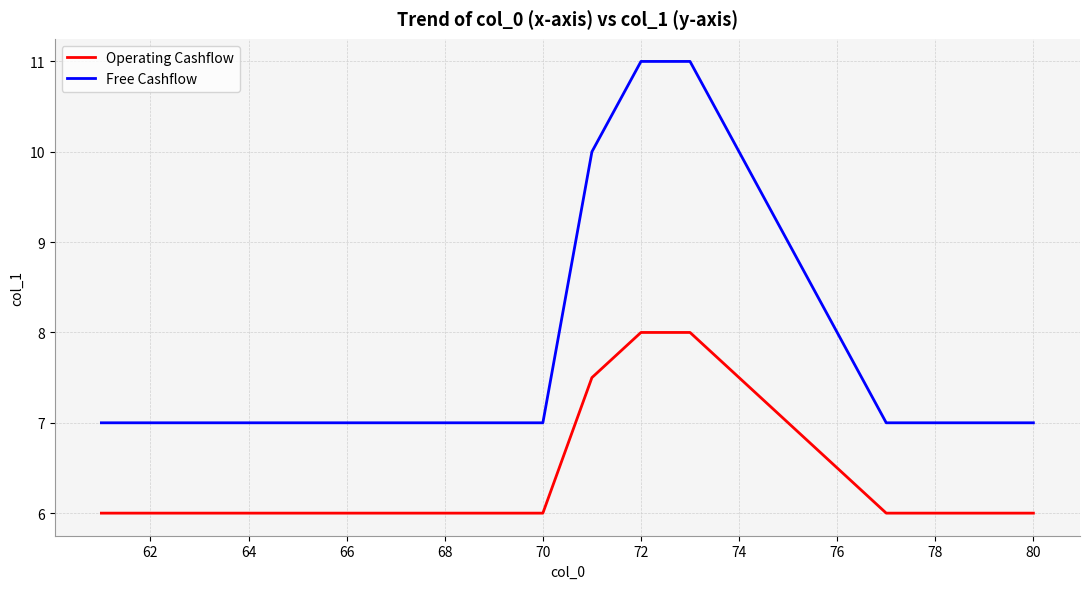

Which series has the widest spread of values?

Free Cashflow